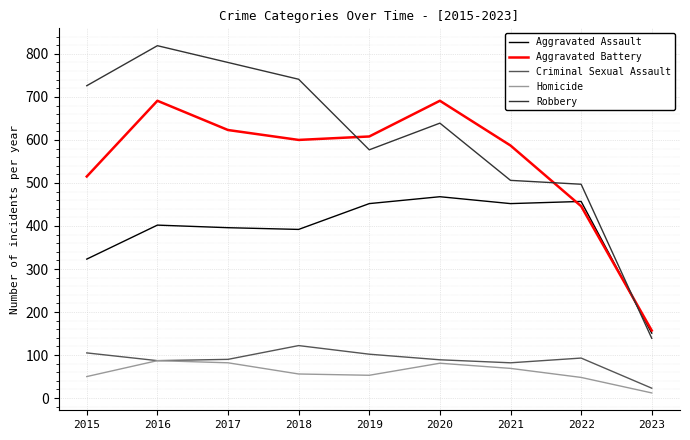

At how many categories does at least one series exceed 289?

8